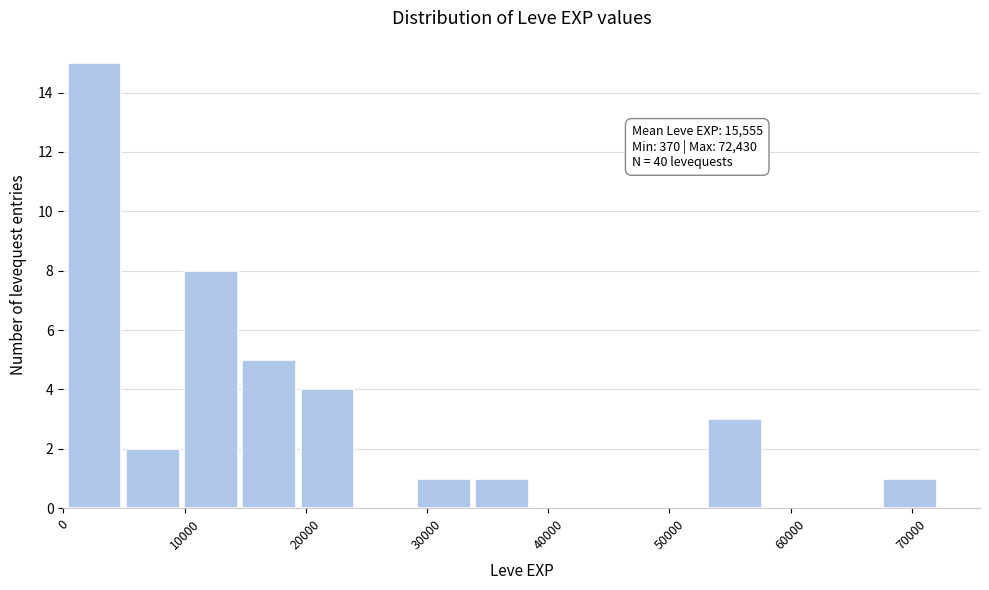

Over which range of the x-axis is the bar tallest?

0 to 5000